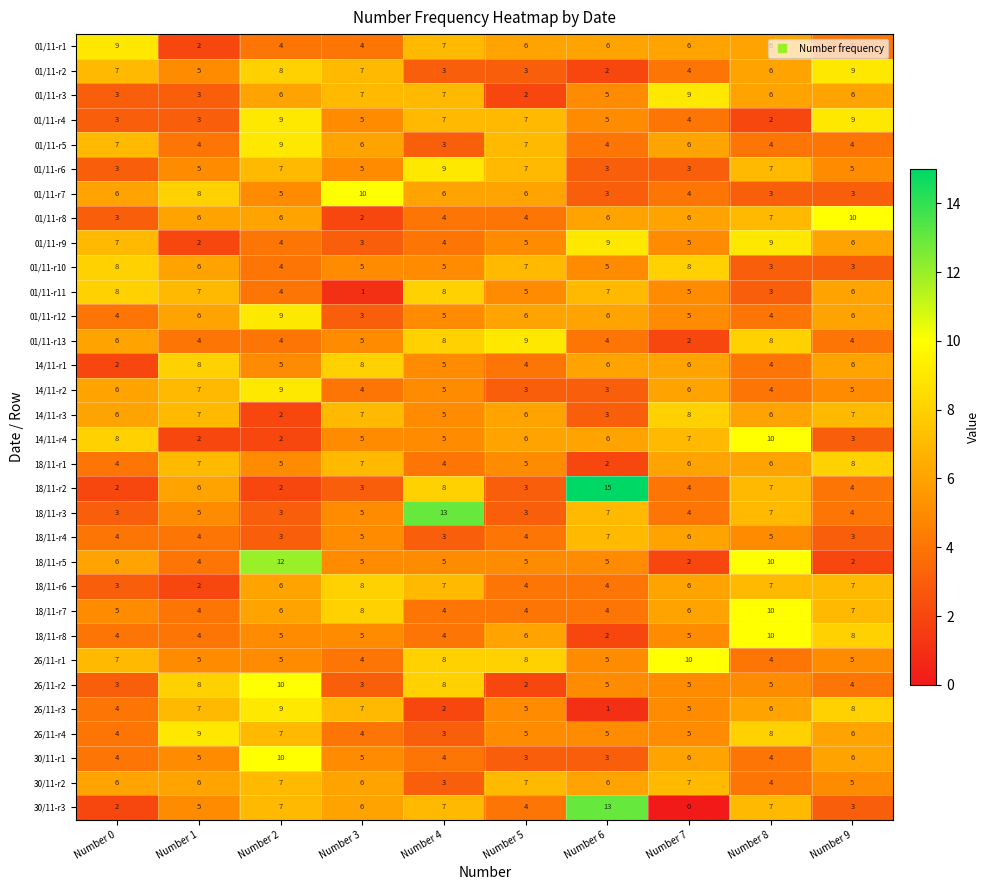

At which category is the sum across all series the highest?

Number 2